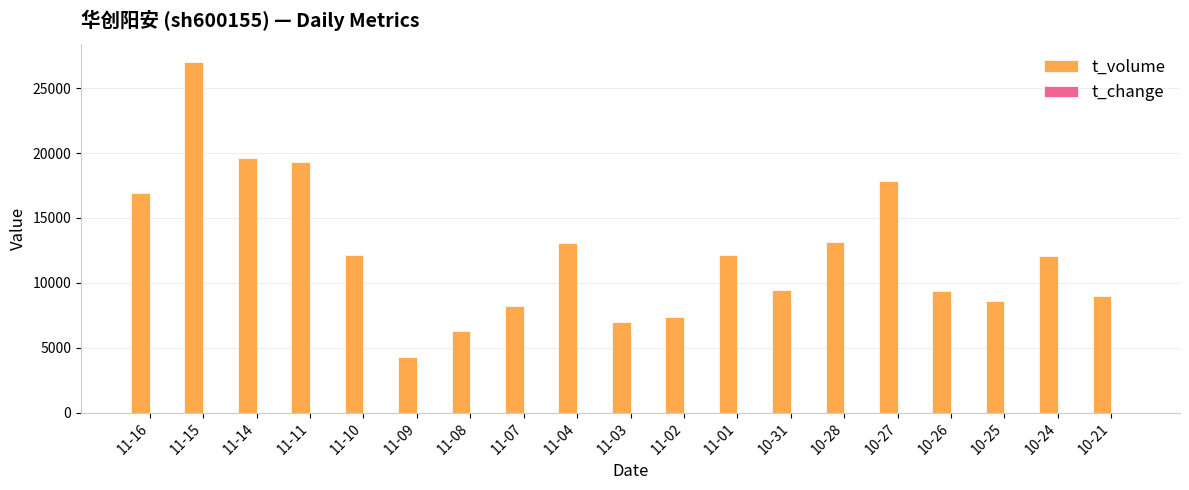

At which category is the sum across all series the highest?

11-15